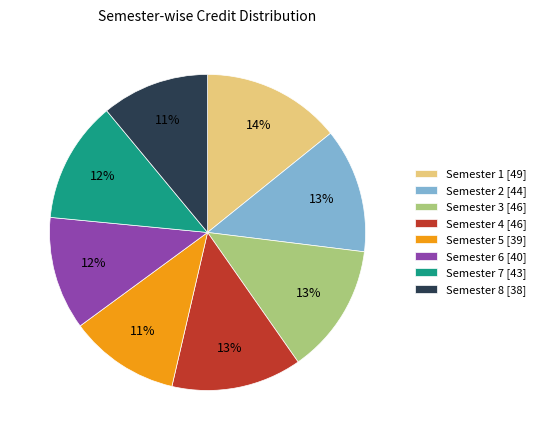

Is it true that Semester 3 is 28% of the pie?

False